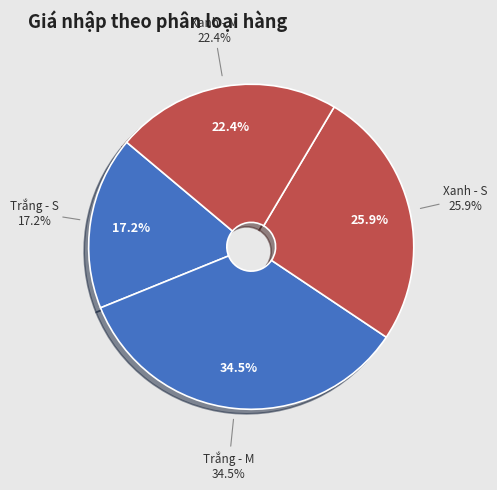

Which slice is the smallest?

Trắng - S